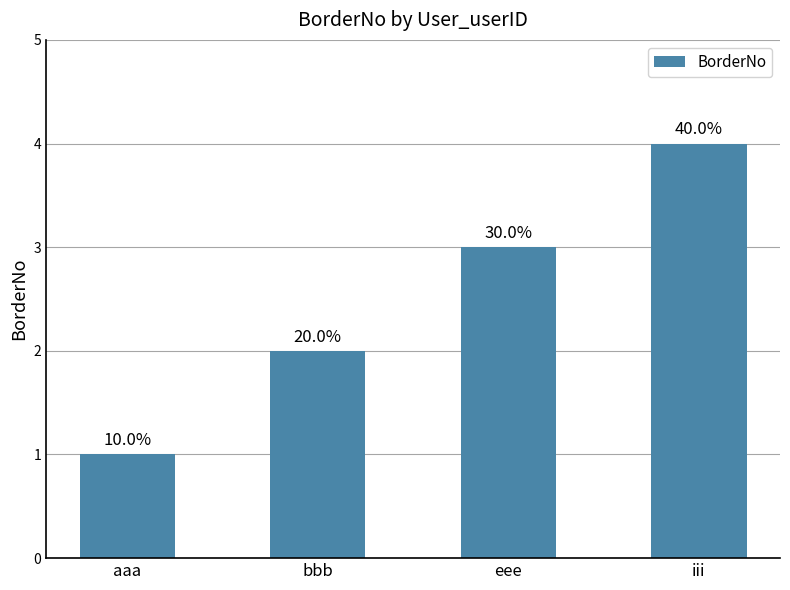

What is the label of the 3rd bar from the left?

eee